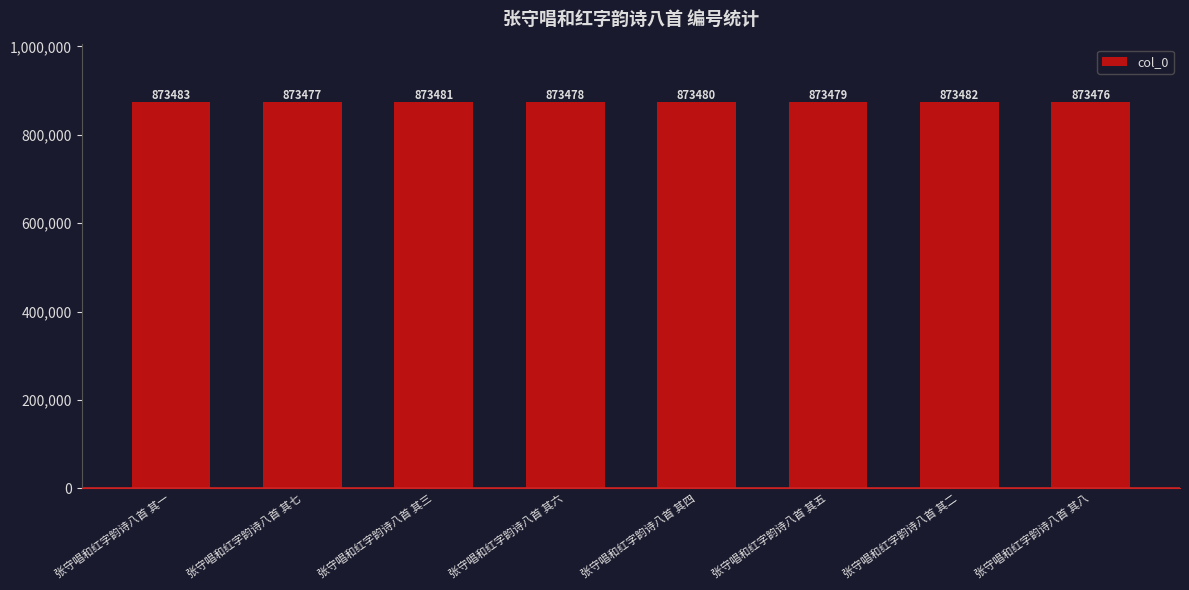

At which label does the data first exceed 873480?

张守唱和红字韵诗八首 其一